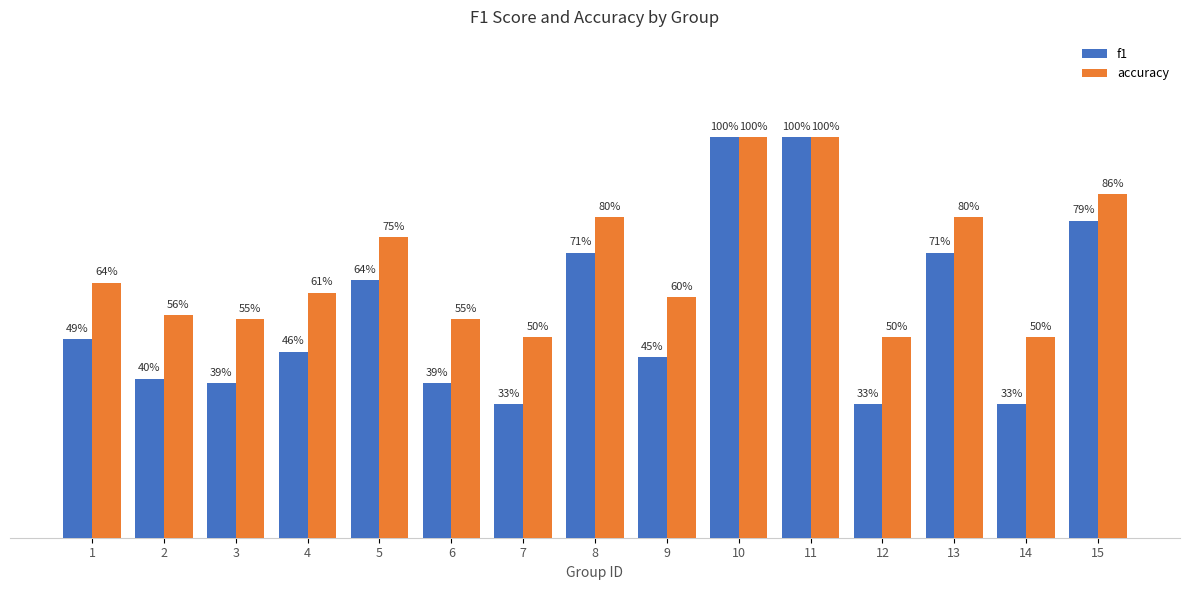

What is the approximate value of f1 at 11?

1.0